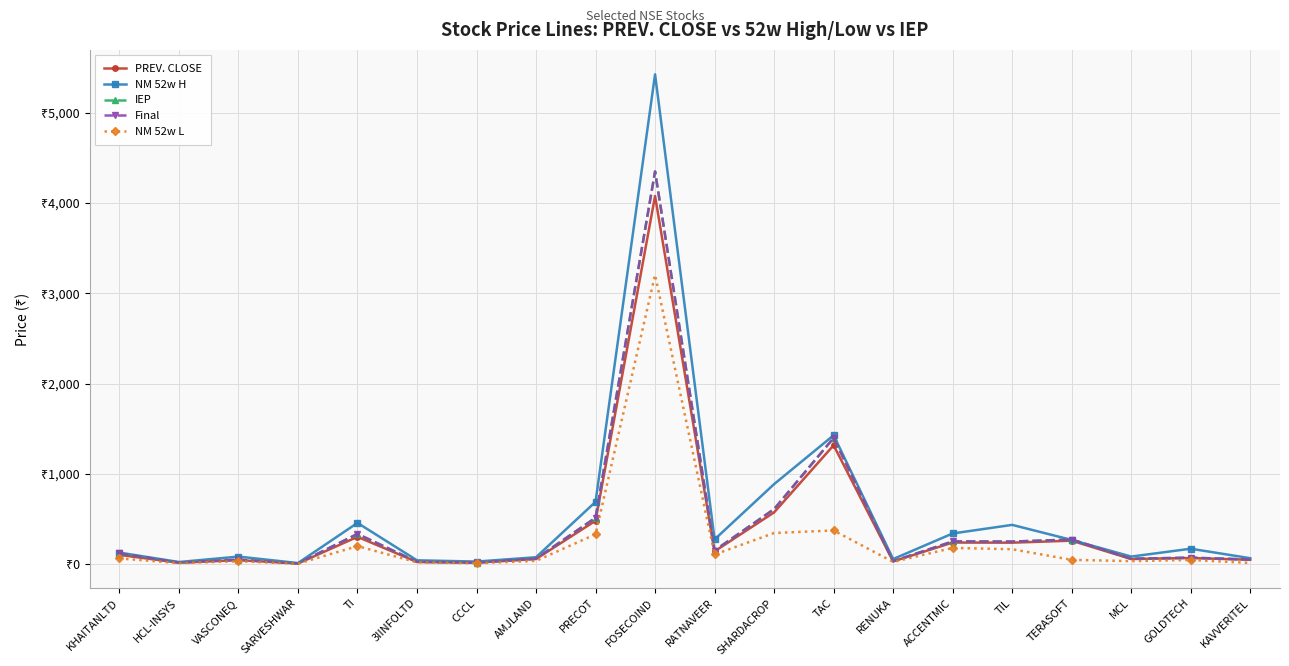

Reading left to right, list all the values displayed in this chart.

PREV. CLOSE: 102.5	15.5	44.7	6.9	302.7	24.6	16.5	56.9	480.8	4078.1	141.9	573.5	1317.2	30.6	239.4	238.1	260.1	57.0	68.4	48.6
NM 52w H: 128.0	23.6	83.9	12.3	457.0	42.6	28.7	76.5	690.5	5426.0	274.0	886.6	1427.9	56.5	339.9	435.1	268.3	84.0	171.0	65.9
IEP: 119.0	17.8	50.0	7.7	334.8	26.6	17.7	61.0	514.0	4350.0	151.0	609.8	1398.8	32.2	252.0	250.0	273.1	59.9	71.8	51.0
Final: 119.0	17.8	50.0	7.7	334.8	26.6	17.7	61.0	514.0	4350.0	151.0	609.8	1398.8	32.2	252.0	250.0	273.1	59.9	71.8	51.0
NM 52w L: 63.1	11.8	32.0	5.6	199.5	20.2	10.8	36.0	331.1	3205.0	107.1	345.0	373.4	24.7	180.0	165.4	47.8	33.5	46.5	13.6